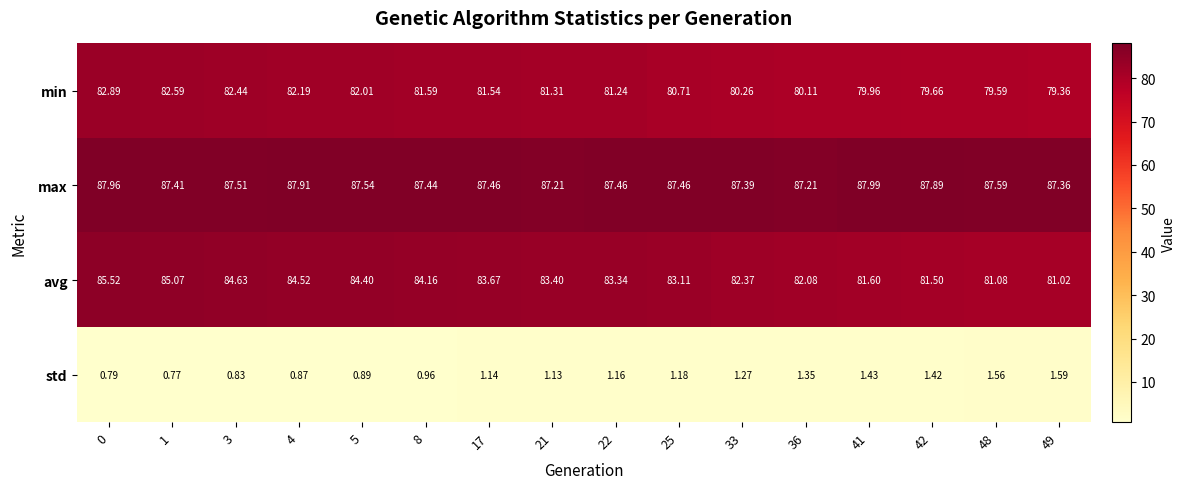

At how many categories does at least one series exceed 79?

16